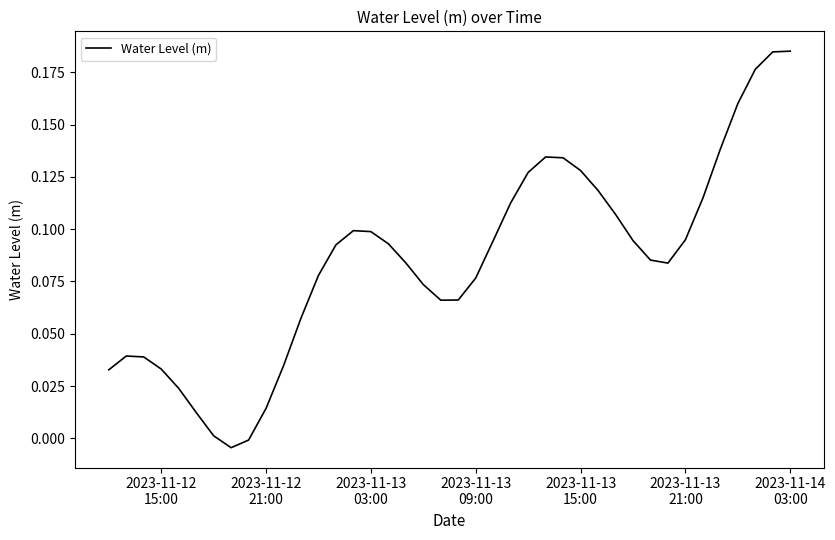

Reading left to right, what are all the values shown in this chart?

0.0	0.0	0.0	0.0	0.0	0.0	0.0	-0.0	-0.0	0.0	0.0	0.1	0.1	0.1	0.1	0.1	0.1	0.1	0.1	0.1	0.1	0.1	0.1	0.1	0.1	0.1	0.1	0.1	0.1	0.1	0.1	0.1	0.1	0.1	0.1	0.1	0.2	0.2	0.2	0.2